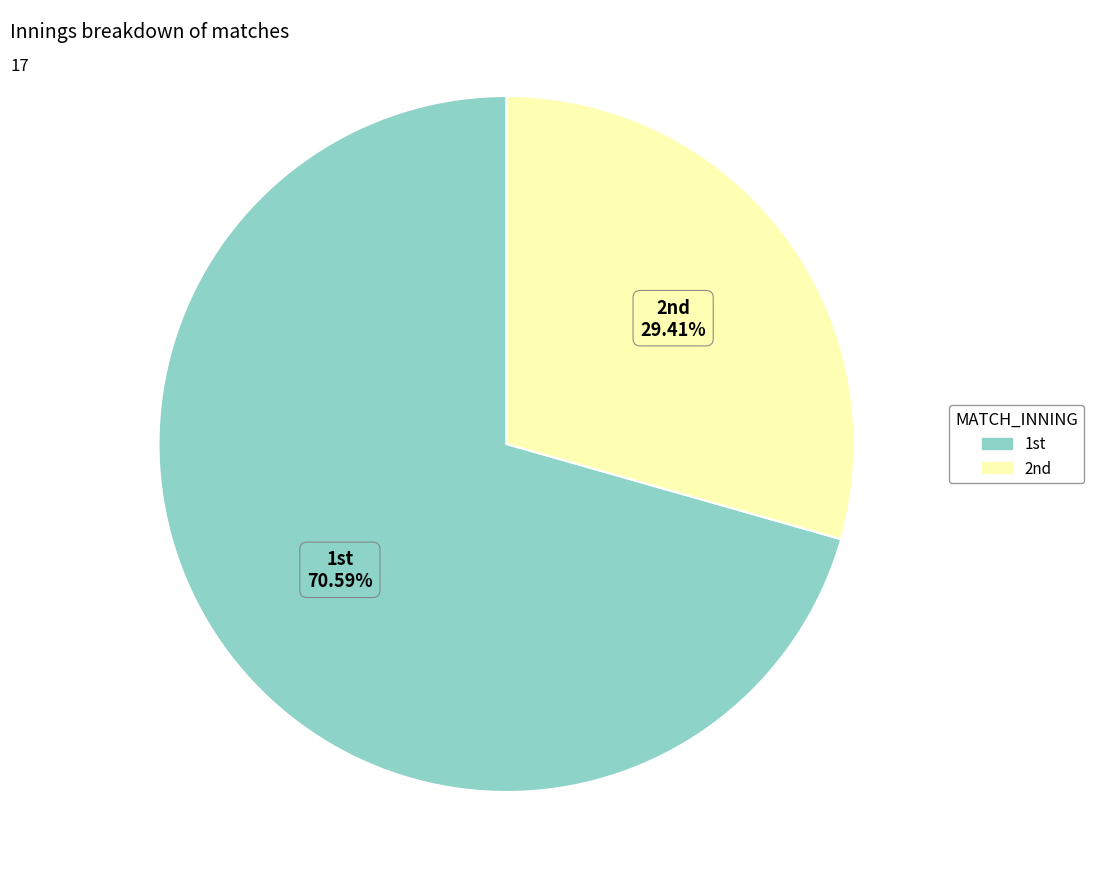

To the nearest percent, what is the difference between the largest and smallest slice percentages?

41%